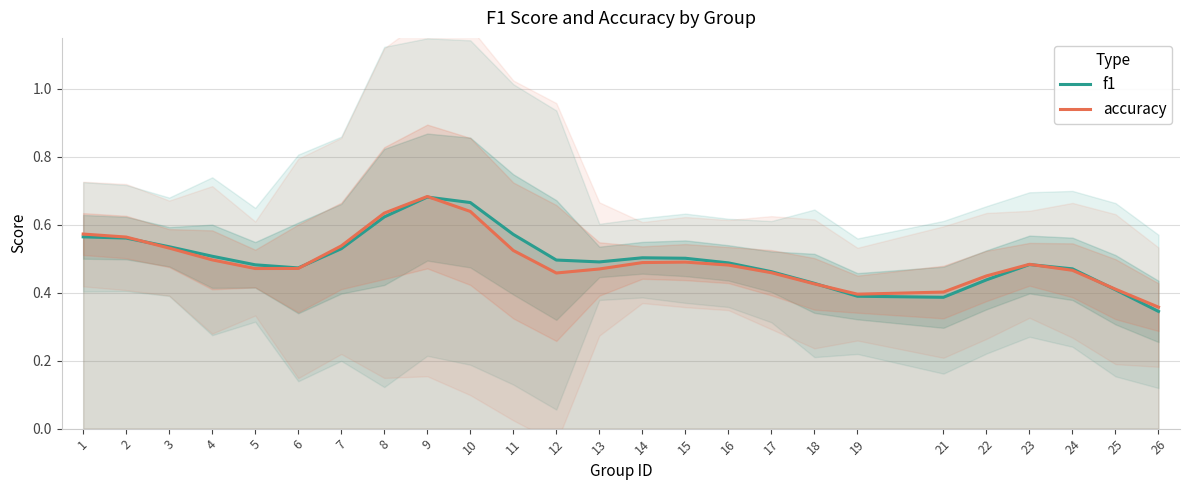

How many distinct data groups are displayed?

2